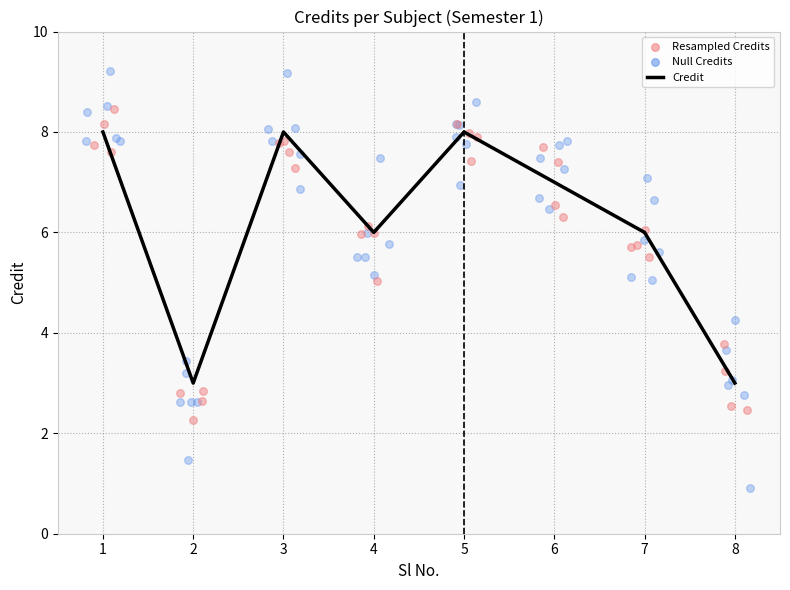

Between 7 and 3, which is larger?

3